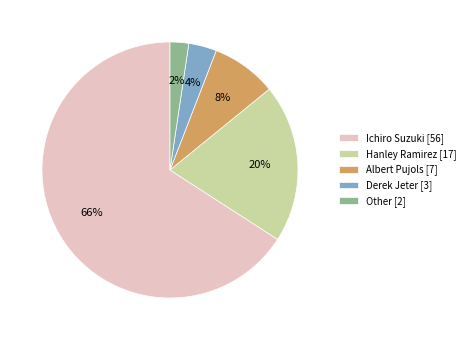

Between Other [2] and Derek Jeter [3], which is larger?

Derek Jeter [3]